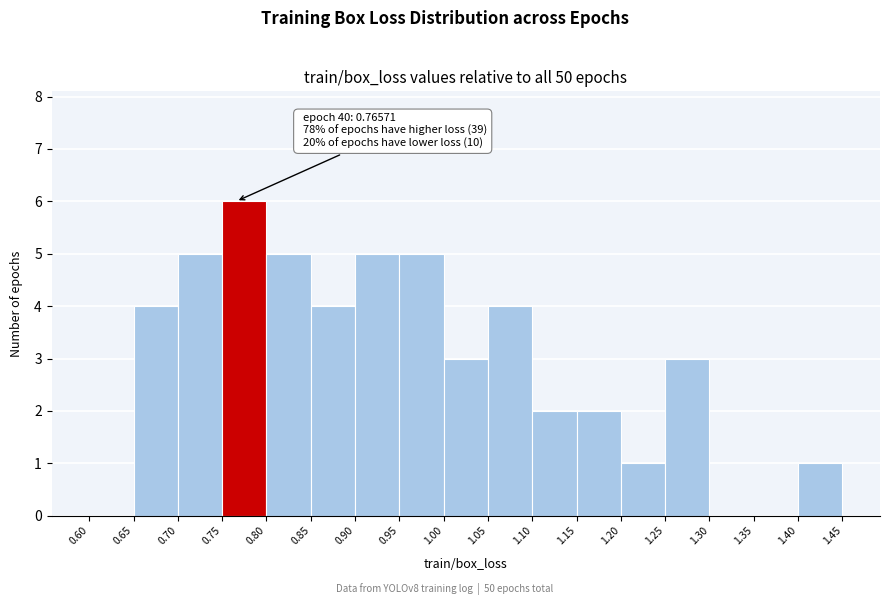

Over which range of the x-axis is the bar tallest?

0.75 to 0.80